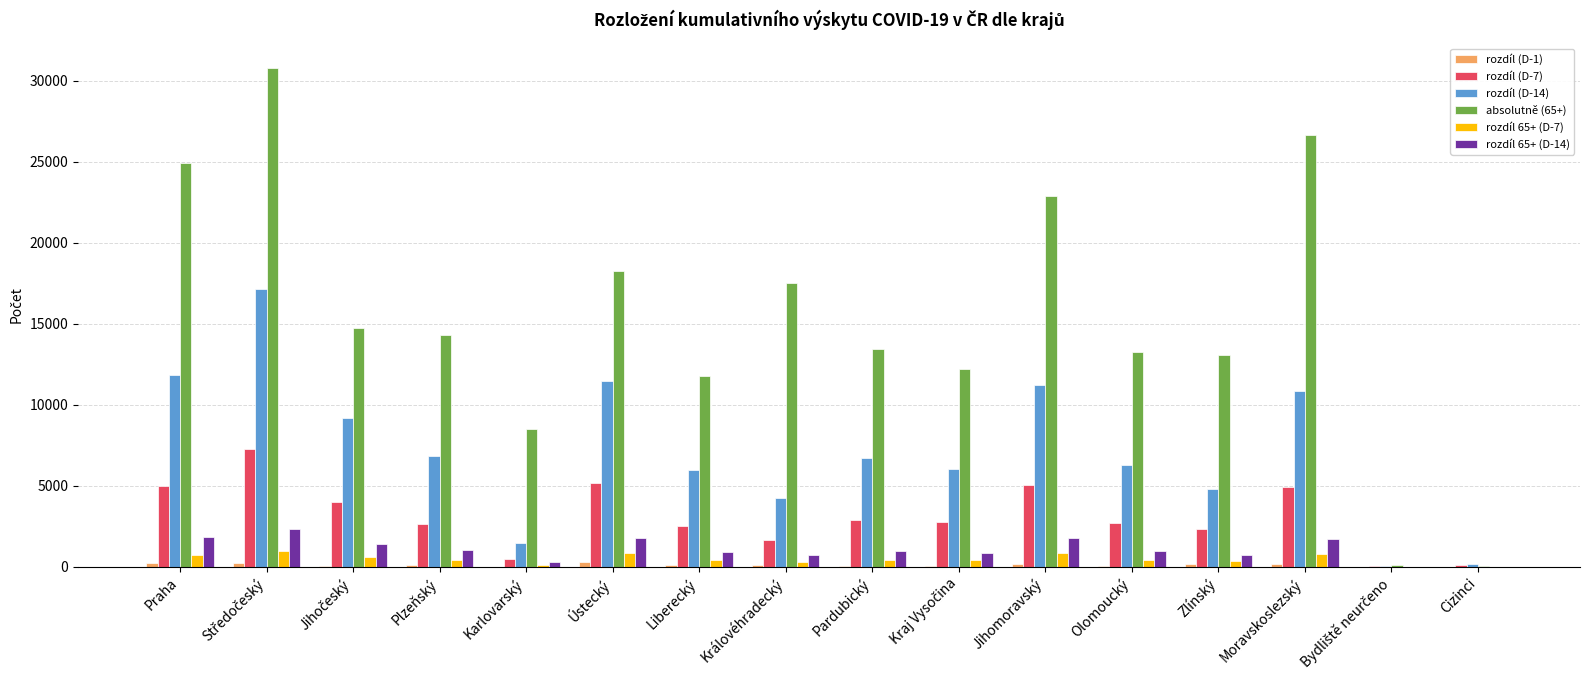

How many series are shown in this chart?

6